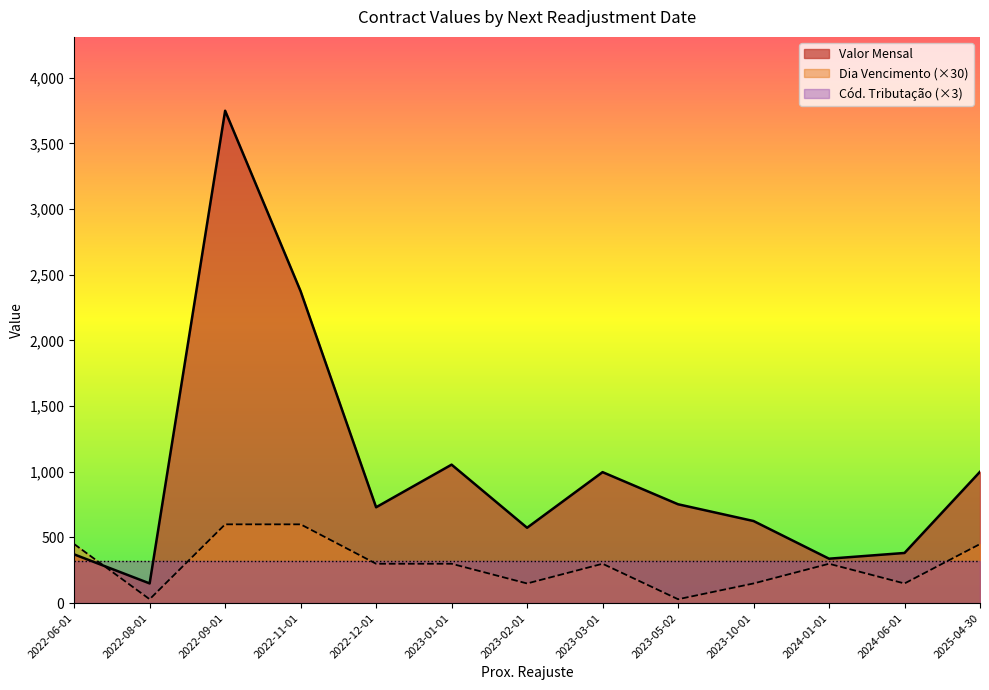

True or false: Dia Vencimento has a value of 450.6 at 2024-01-01.

False